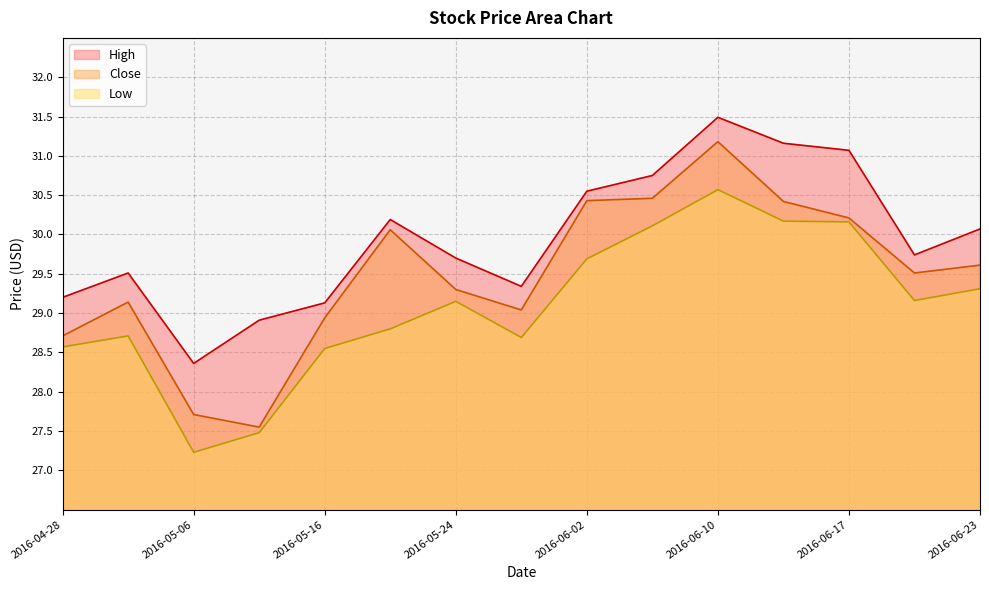

What is the difference between the second highest and second lowest values in the Close series?

2.8